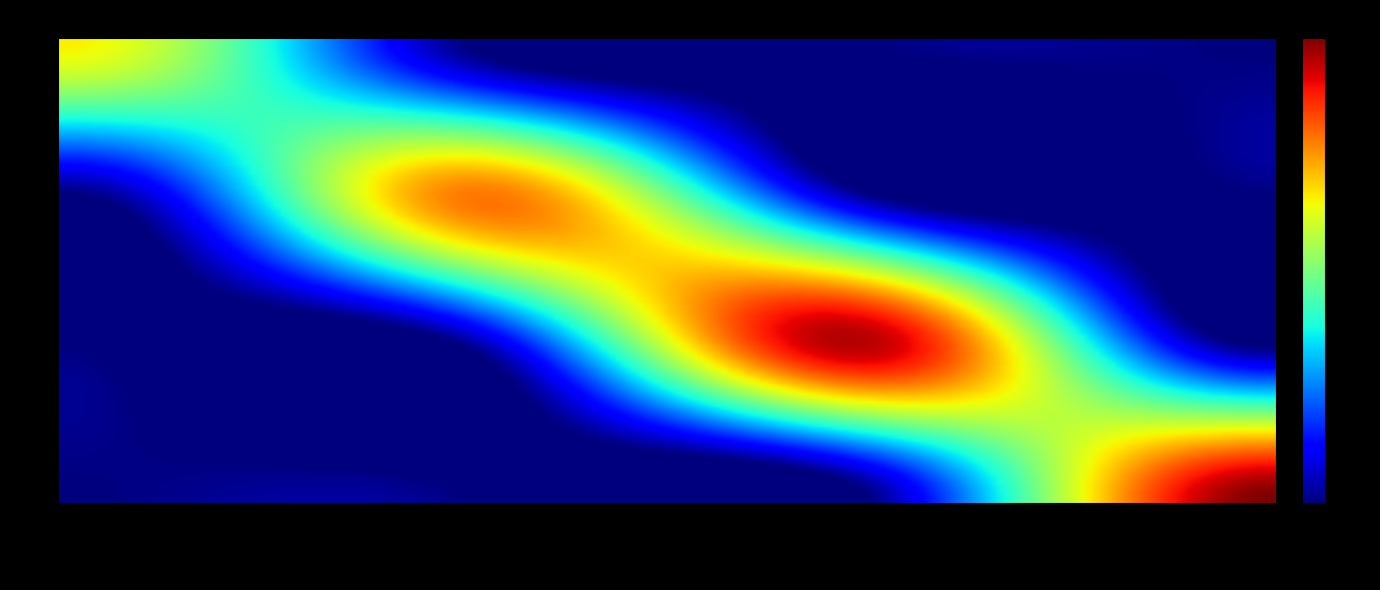

Count the number of categories in the chart.

4